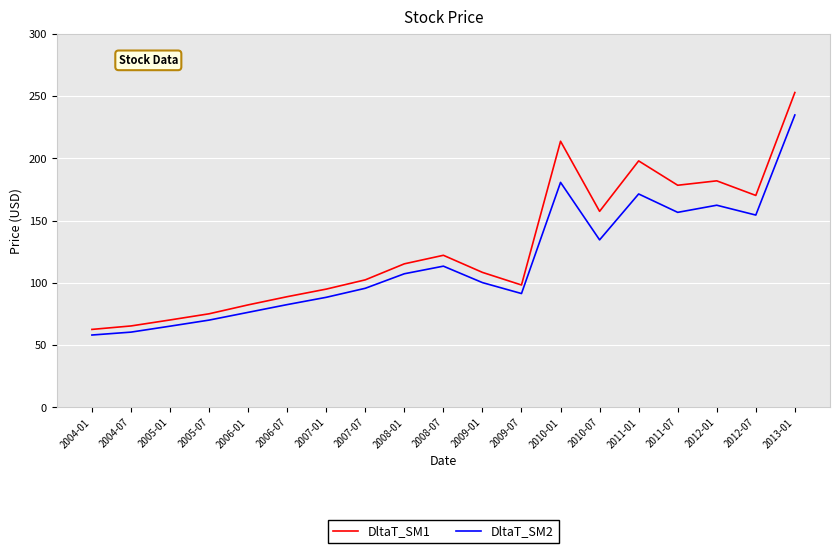

Reading left to right, extract all data points from this chart.

DltaT_SM1: 2004-01=62.6	2004-07=65.4	2005-01=70.2	2005-07=75.2	2006-01=82.3	2006-07=88.9	2007-01=95.0	2007-07=102.5	2008-01=115.3	2008-07=122.2	2009-01=108.5	2009-07=98.3	2010-01=213.8	2010-07=157.5	2011-01=198.0	2011-07=178.5	2012-01=182.0	2012-07=170.3	2013-01=253.0
DltaT_SM2: 2004-01=58.1	2004-07=60.5	2005-01=65.2	2005-07=70.1	2006-01=76.3	2006-07=82.6	2007-01=88.4	2007-07=95.7	2008-01=107.3	2008-07=113.5	2009-01=100.2	2009-07=91.5	2010-01=180.8	2010-07=134.6	2011-01=171.5	2011-07=156.7	2012-01=162.4	2012-07=154.5	2013-01=234.9